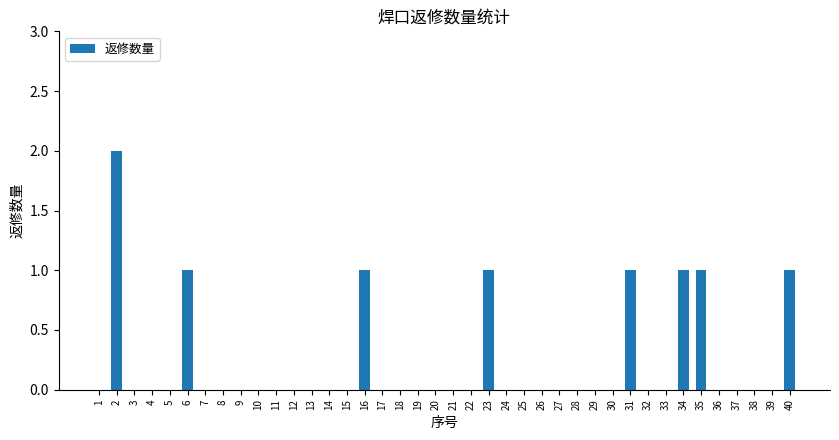

Reading left to right, list all the values displayed in this chart.

0	2	0	0	0	1	0	0	0	0	0	0	0	0	0	1	0	0	0	0	0	0	1	0	0	0	0	0	0	0	1	0	0	1	1	0	0	0	0	1